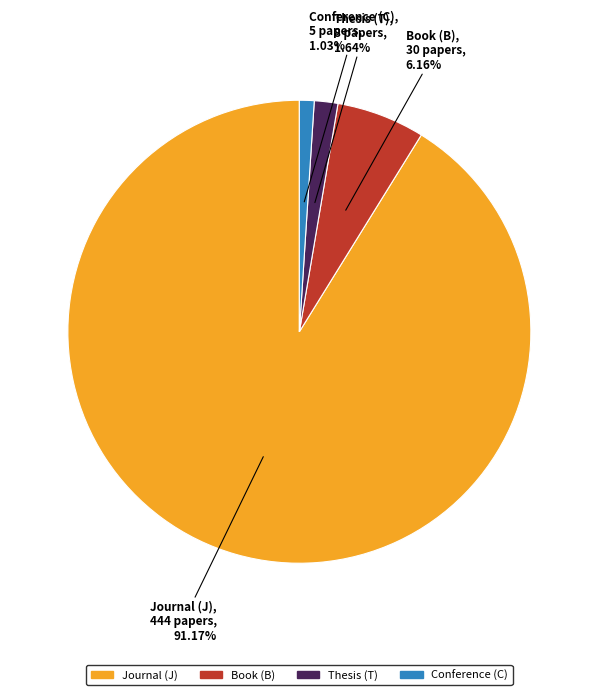

Rank the categories by value from highest to lowest.

Journal (J), Book (B), Thesis (T), Conference (C)